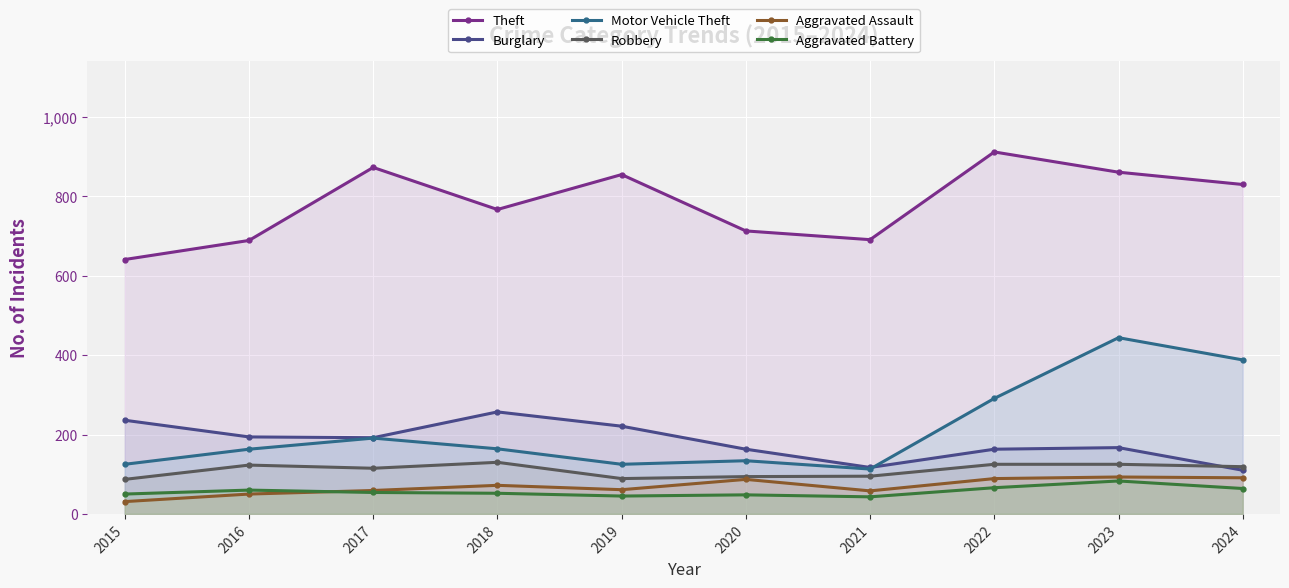

True or false: Motor Vehicle Theft has more than 0 points higher than both neighbors.

True